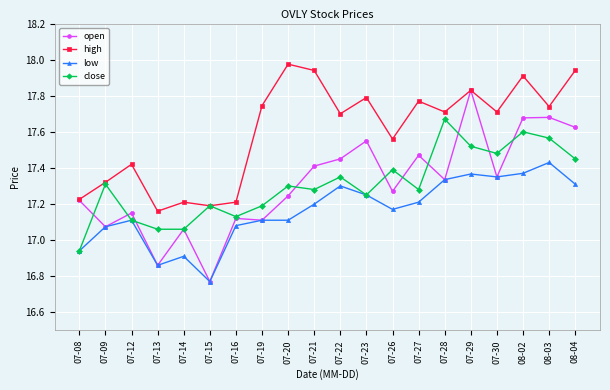

The high series shows 17.9 at 08-04. True or false?

True